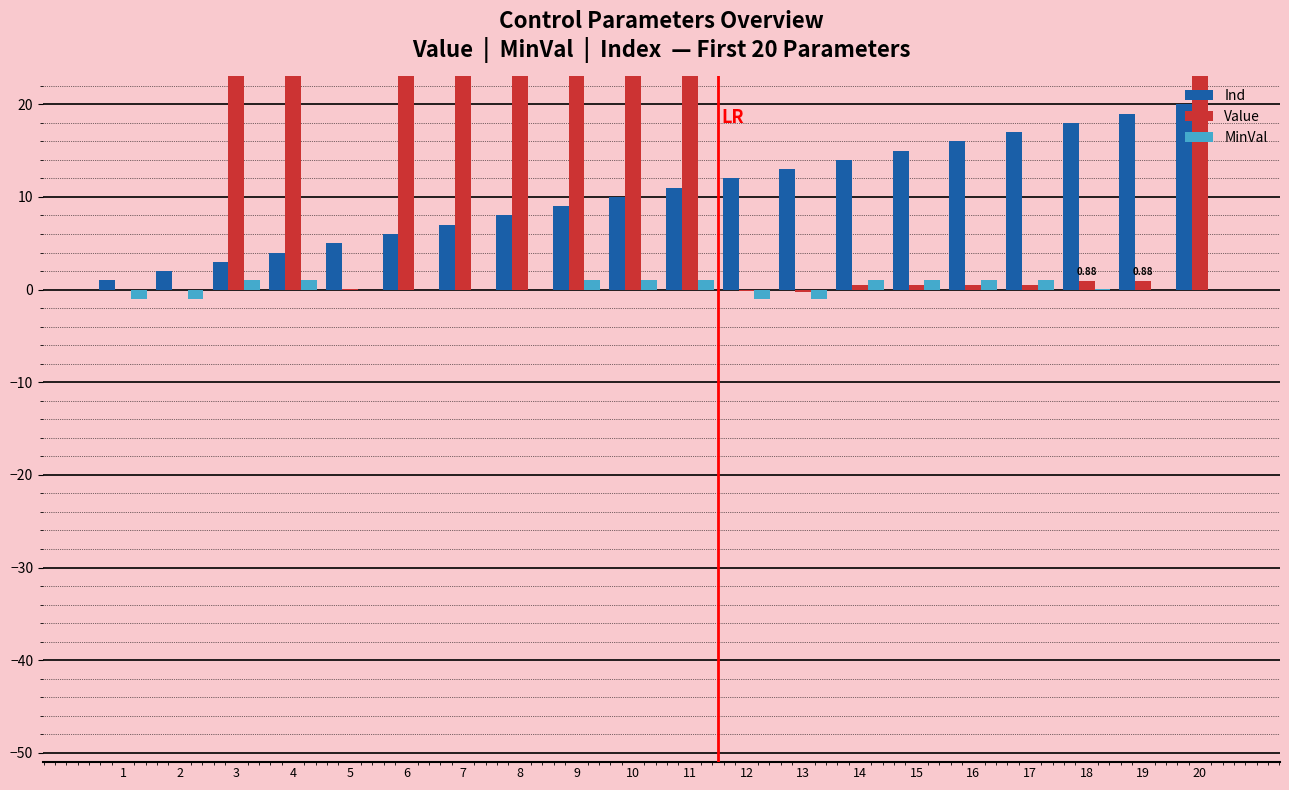

How many values in the Ind series are below 11?

10